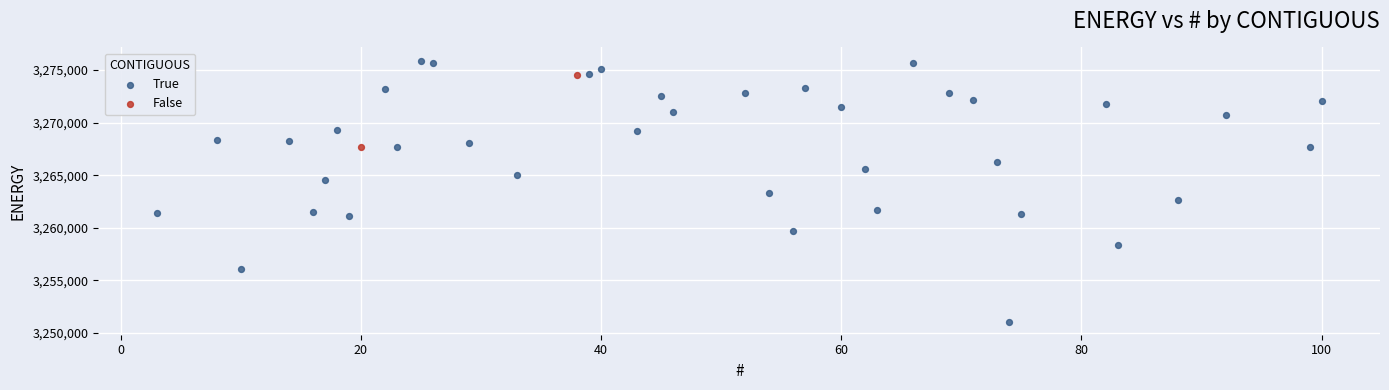

What are all the series names shown in the legend?

True, False